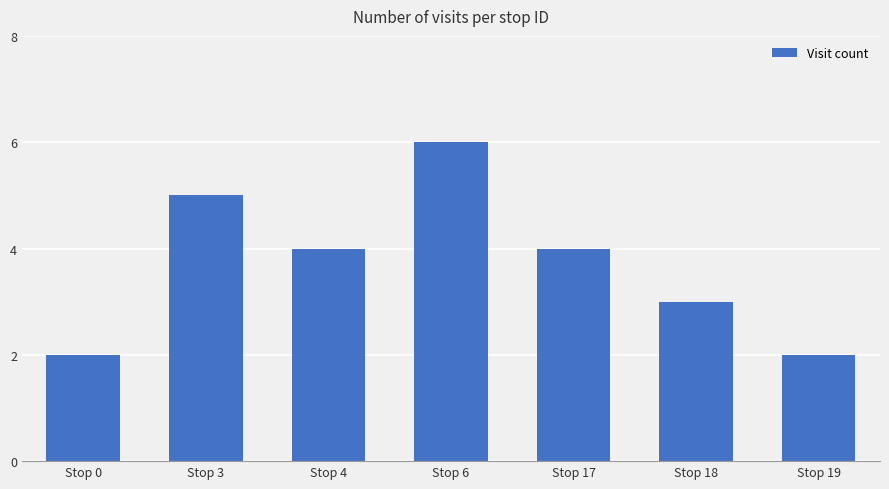

What is the average value?

4